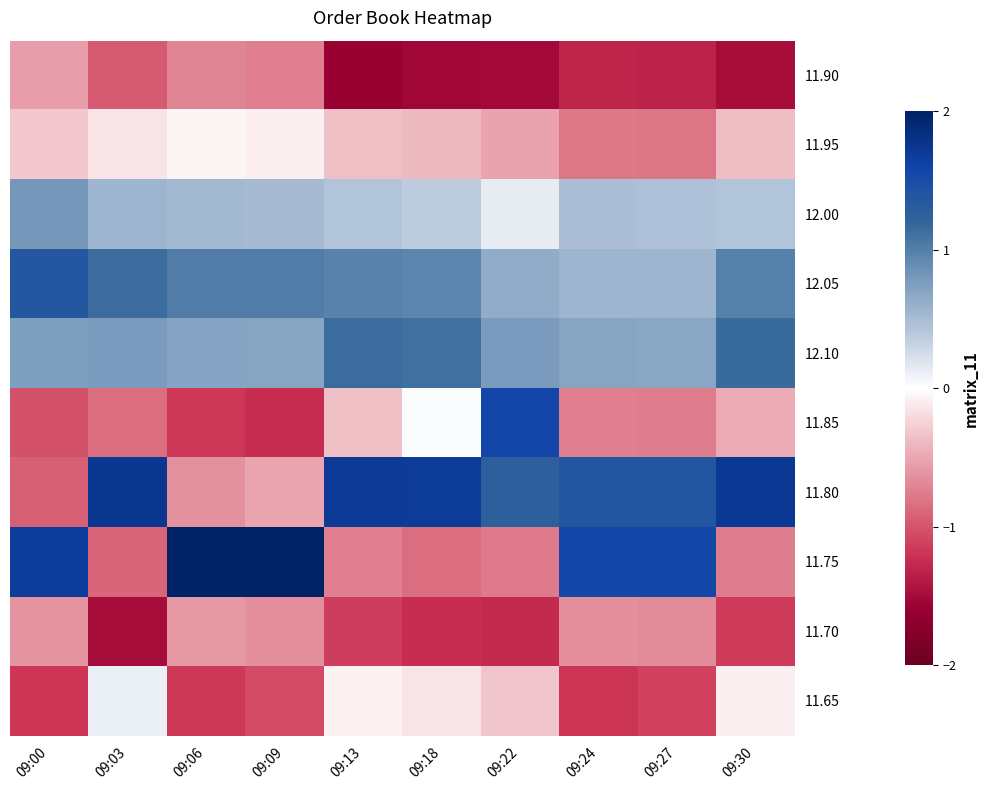

Reading right to left, what are all the values shown in this chart?

11.90: 09:30=-1.5	09:27=-1.3	09:24=-1.3	09:22=-1.5	09:18=-1.5	09:13=-1.6	09:09=-0.7	09:06=-0.7	09:03=-1.0	09:00=-0.6
11.95: 09:30=-0.4	09:27=-0.8	09:24=-0.8	09:22=-0.5	09:18=-0.4	09:13=-0.4	09:09=-0.1	09:06=-0.0	09:03=-0.1	09:00=-0.3
12.00: 09:30=0.4	09:27=0.5	09:24=0.5	09:22=0.1	09:18=0.4	09:13=0.4	09:09=0.5	09:06=0.5	09:03=0.6	09:00=0.8
12.05: 09:30=1.0	09:27=0.6	09:24=0.6	09:22=0.6	09:18=0.9	09:13=1.0	09:09=1.0	09:06=1.0	09:03=1.2	09:00=1.4
12.10: 09:30=1.2	09:27=0.7	09:24=0.7	09:22=0.8	09:18=1.1	09:13=1.1	09:09=0.7	09:06=0.7	09:03=0.8	09:00=0.7
11.85: 09:30=-0.5	09:27=-0.8	09:24=-0.7	09:22=1.6	09:18=0.0	09:13=-0.4	09:09=-1.2	09:06=-1.2	09:03=-0.8	09:00=-1.0
11.80: 09:30=1.7	09:27=1.4	09:24=1.4	09:22=1.3	09:18=1.7	09:13=1.7	09:09=-0.5	09:06=-0.6	09:03=1.7	09:00=-0.9
11.75: 09:30=-0.8	09:27=1.6	09:24=1.6	09:22=-0.8	09:18=-0.8	09:13=-0.7	09:09=2.1	09:06=2.0	09:03=-0.9	09:00=1.7
11.70: 09:30=-1.2	09:27=-0.7	09:24=-0.7	09:22=-1.3	09:18=-1.2	09:13=-1.1	09:09=-0.6	09:06=-0.6	09:03=-1.5	09:00=-0.6
11.65: 09:30=-0.1	09:27=-1.1	09:24=-1.2	09:22=-0.3	09:18=-0.2	09:13=-0.1	09:09=-1.1	09:06=-1.2	09:03=0.1	09:00=-1.2